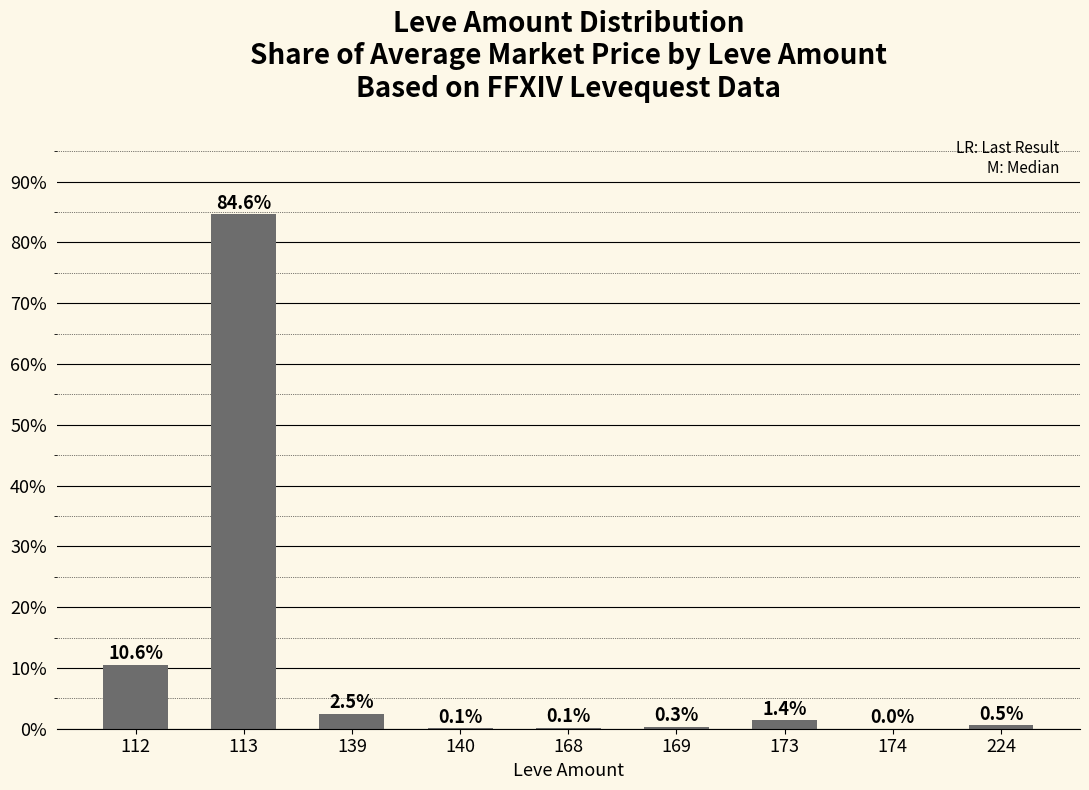

The value at 168 is 0.1. True or false?

True